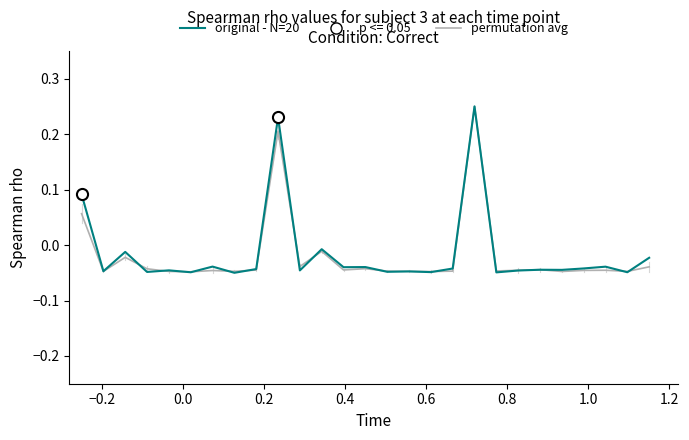

What are all the series names shown in the legend?

permutation avg, original - N=20